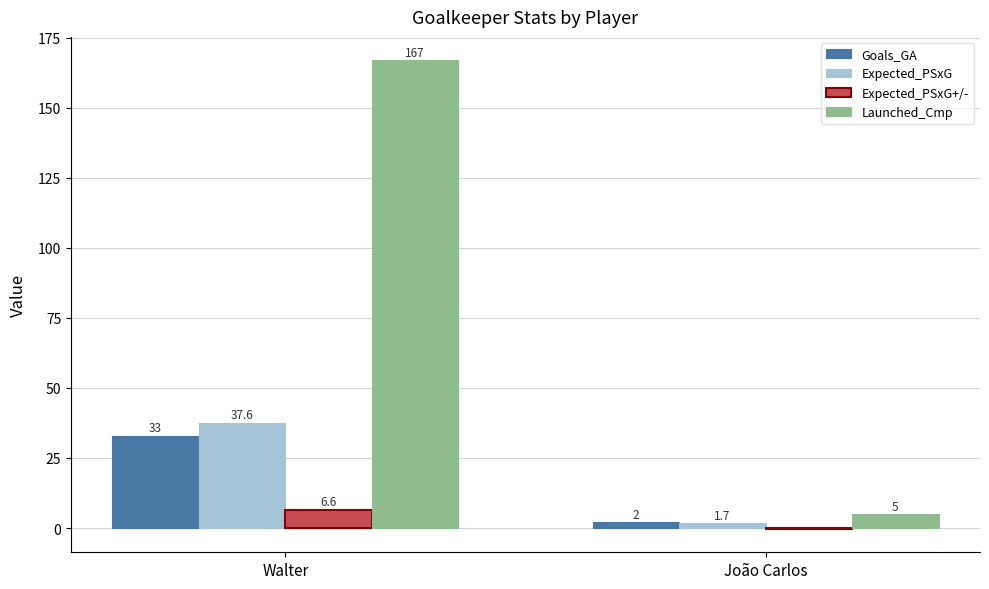

Between Walter and João Carlos, which series saw the biggest shift?

Launched_Cmp